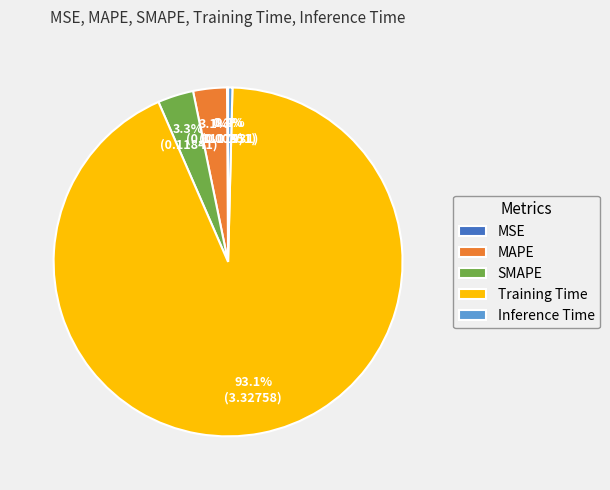

What is the largest slice in the pie chart?

Training Time